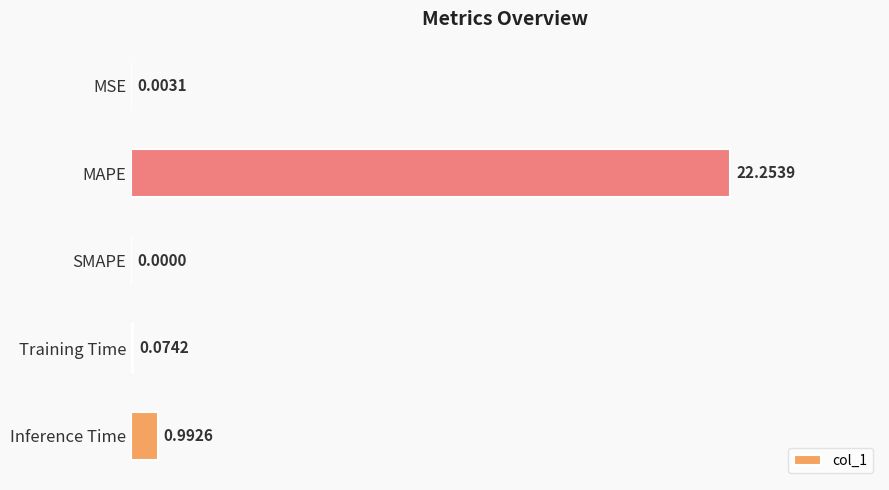

What is the change in value from MAPE to Inference Time?

-21.3